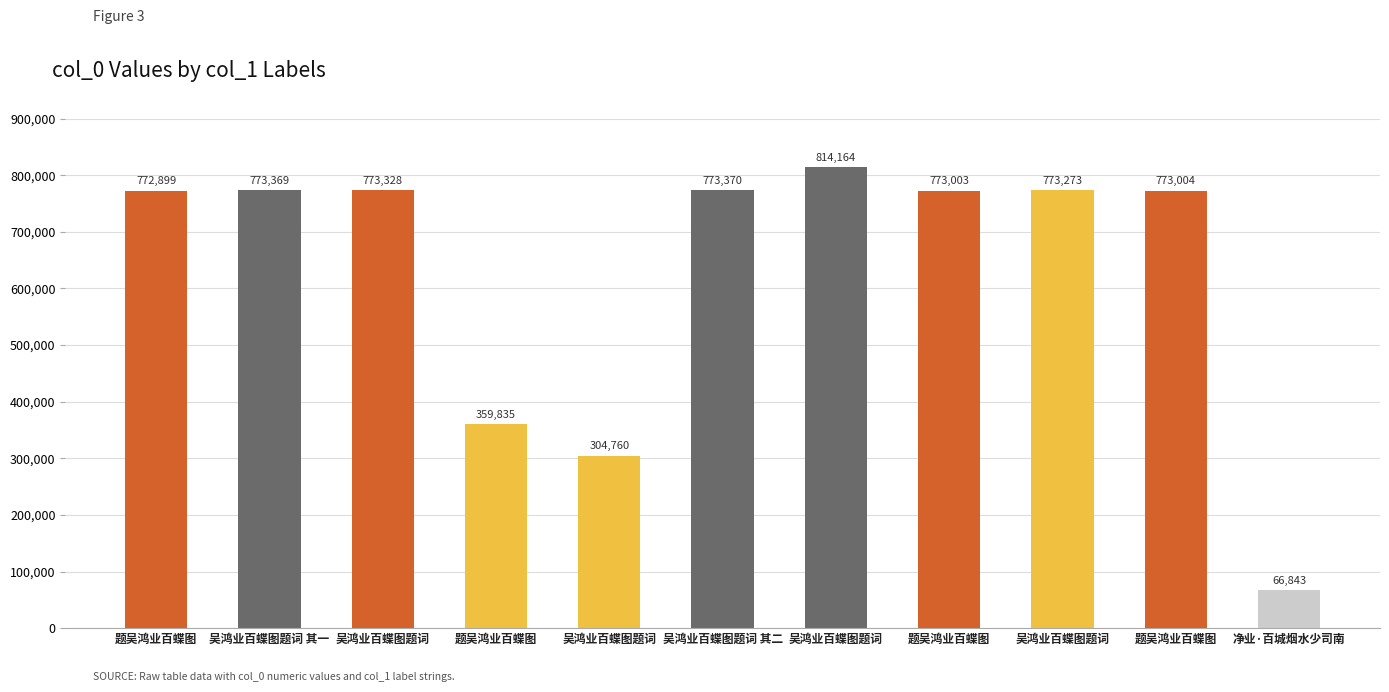

How many data points does each series have?

11